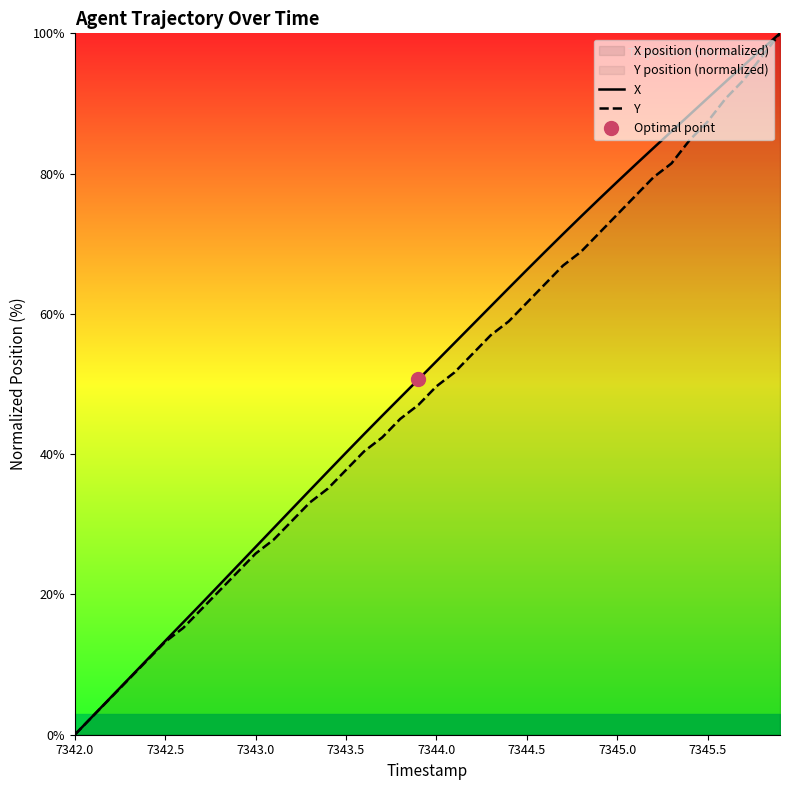

True or false: Y has more than 2 points higher than both neighbors.

False